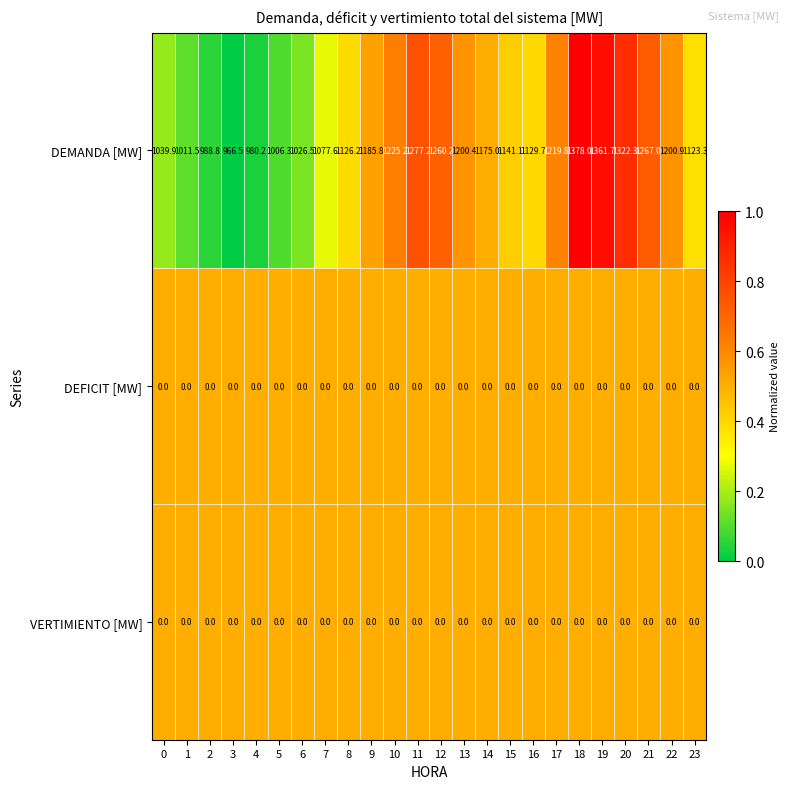

Is the value of DEMANDA [MW] at 17 greater than the value of VERTIMIENTO [MW] at 10?

Yes